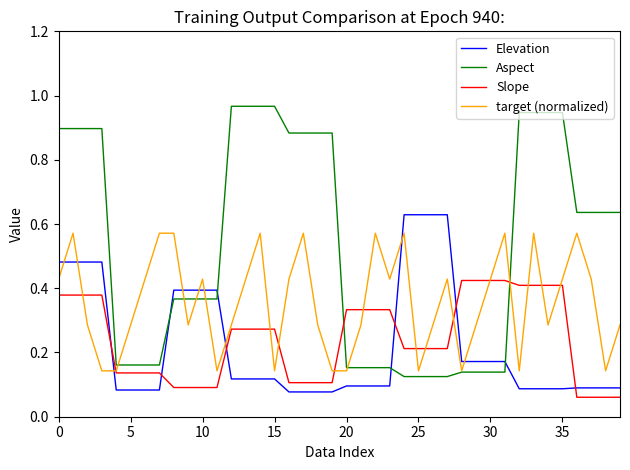

How many lines are shown in the chart?

4